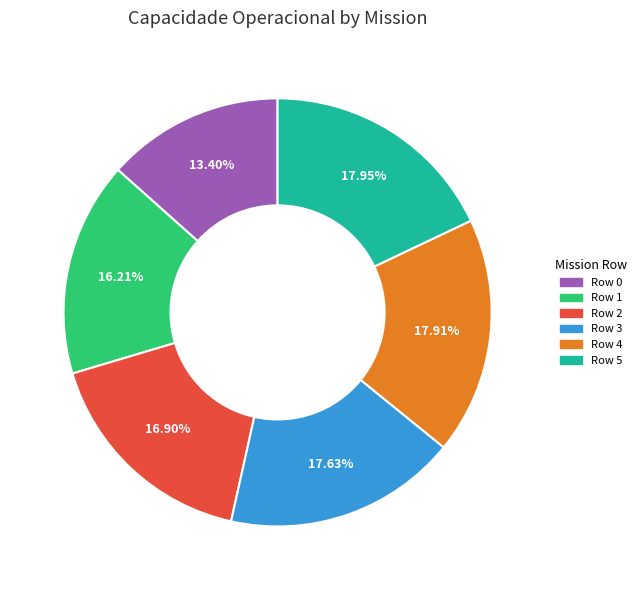

Does Row 1 account for over 50% of the chart?

No